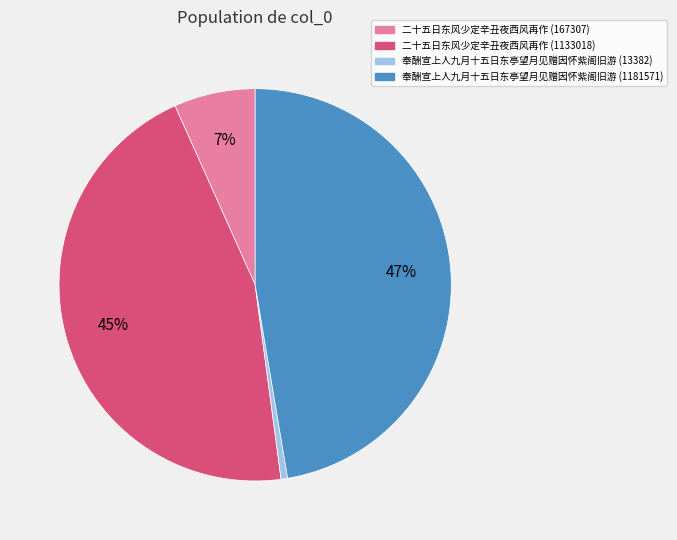

Combined, do 奉酬宣上人九月十五日东亭望月见赠因怀紫阁旧游 (13382) and 二十五日东风少定辛丑夜西风再作 (167307) account for over 50%?

No